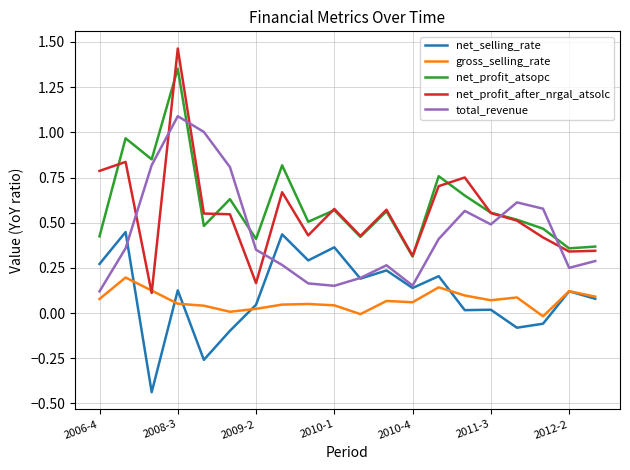

True or false: net_selling_rate and net_profit_atsopc intersect in this chart.

False